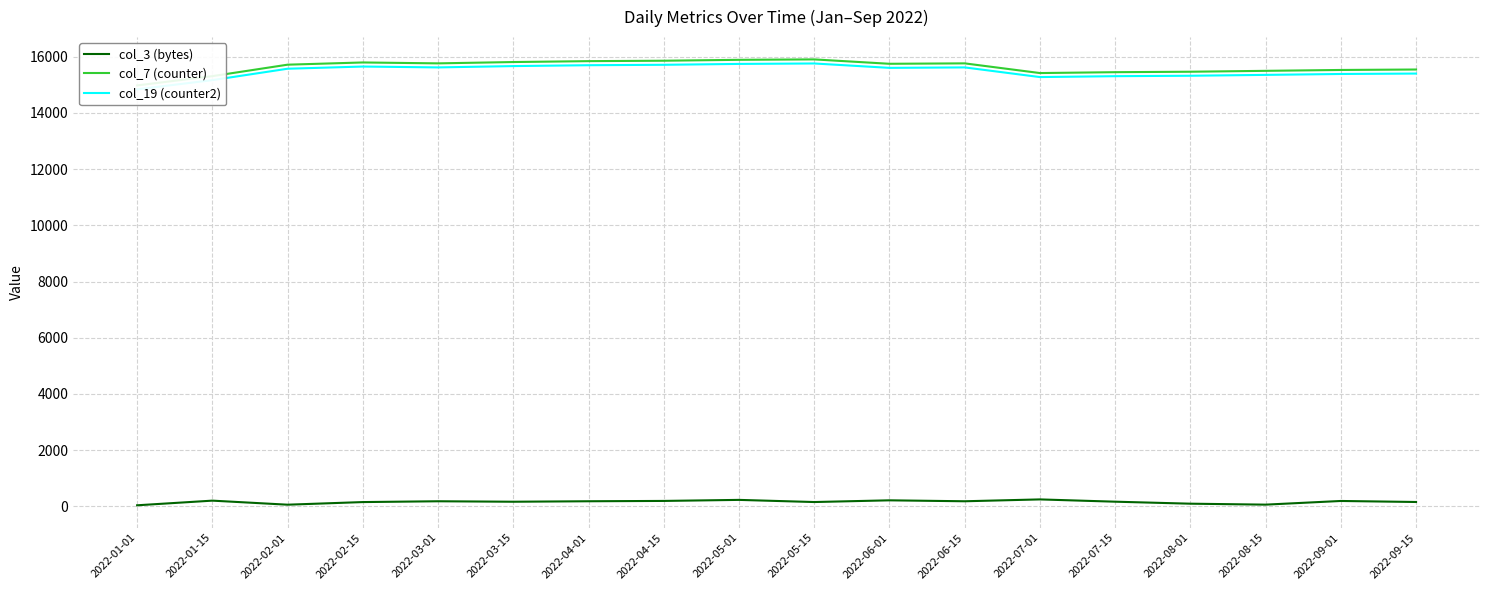

What is the minimum value shown in the chart?

34.0